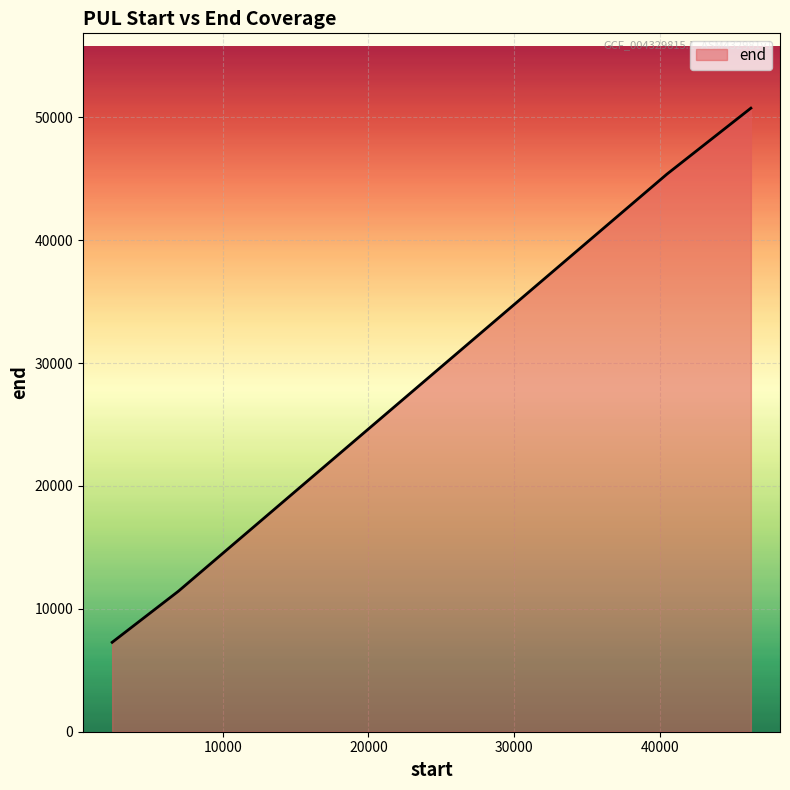

What is the average value?

28710